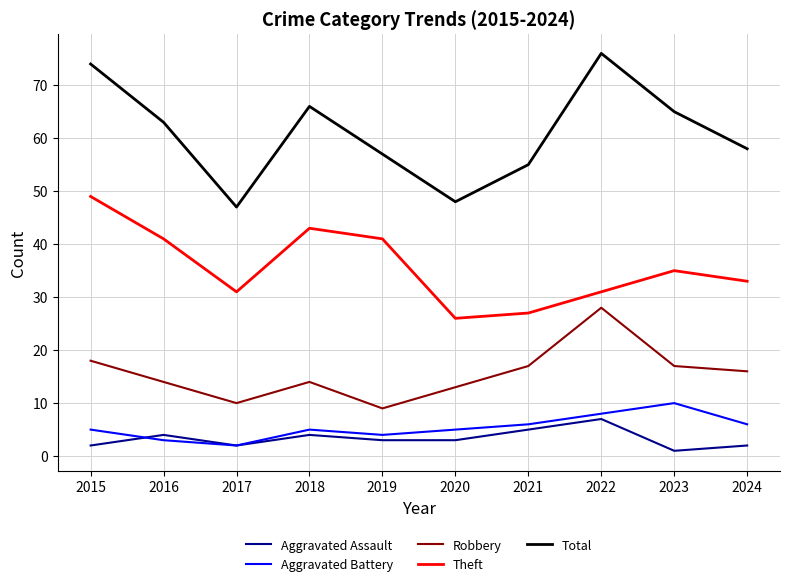

Between 2015 and 2019, which series saw the biggest shift?

Total